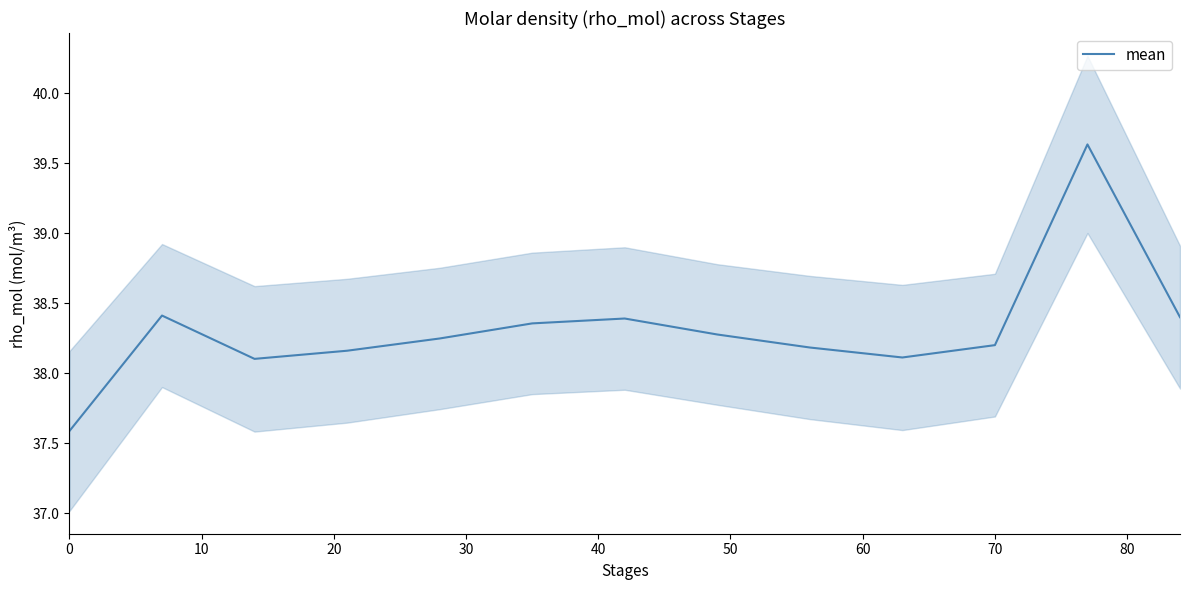

What is the minimum value for mean?

37.6